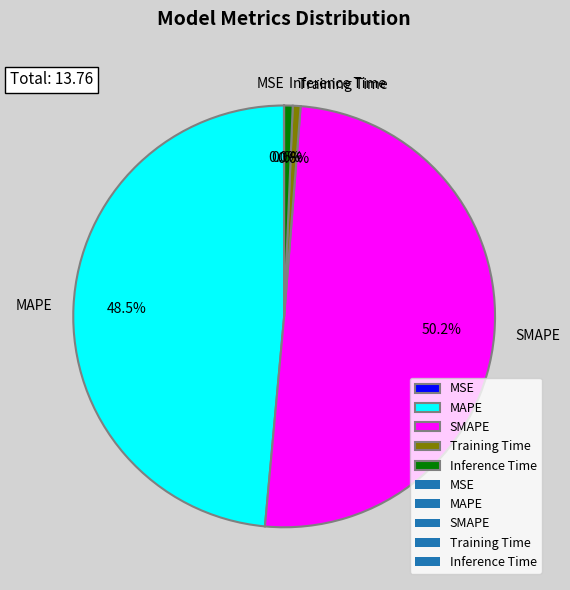

To the nearest percent, what is the difference between the Training Time and SMAPE slice percentages?

50%